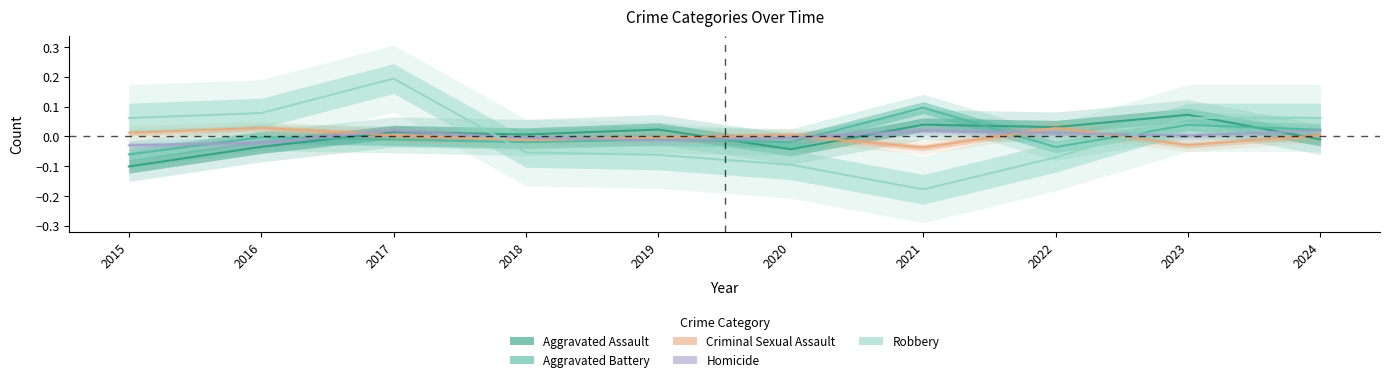

Reading left to right, extract all data points from this chart.

Aggravated Assault: 2015=-0.1	2016=-0.0	2017=0.0	2018=0.0	2019=0.0	2020=-0.0	2021=0.0	2022=0.0	2023=0.1	2024=-0.0
Aggravated Battery: 2015=-0.1	2016=-0.0	2017=-0.0	2018=-0.0	2019=-0.0	2020=-0.0	2021=0.1	2022=-0.0	2023=0.0	2024=0.0
Criminal Sexual Assault: 2015=0.0	2016=0.0	2017=0.0	2018=-0.0	2019=-0.0	2020=0.0	2021=-0.0	2022=0.0	2023=-0.0	2024=0.0
Homicide: 2015=-0.0	2016=-0.0	2017=0.0	2018=-0.0	2019=-0.0	2020=-0.0	2021=0.0	2022=0.0	2023=0.0	2024=0.0
Robbery: 2015=0.1	2016=0.1	2017=0.2	2018=-0.1	2019=-0.1	2020=-0.1	2021=-0.2	2022=-0.1	2023=0.1	2024=0.1